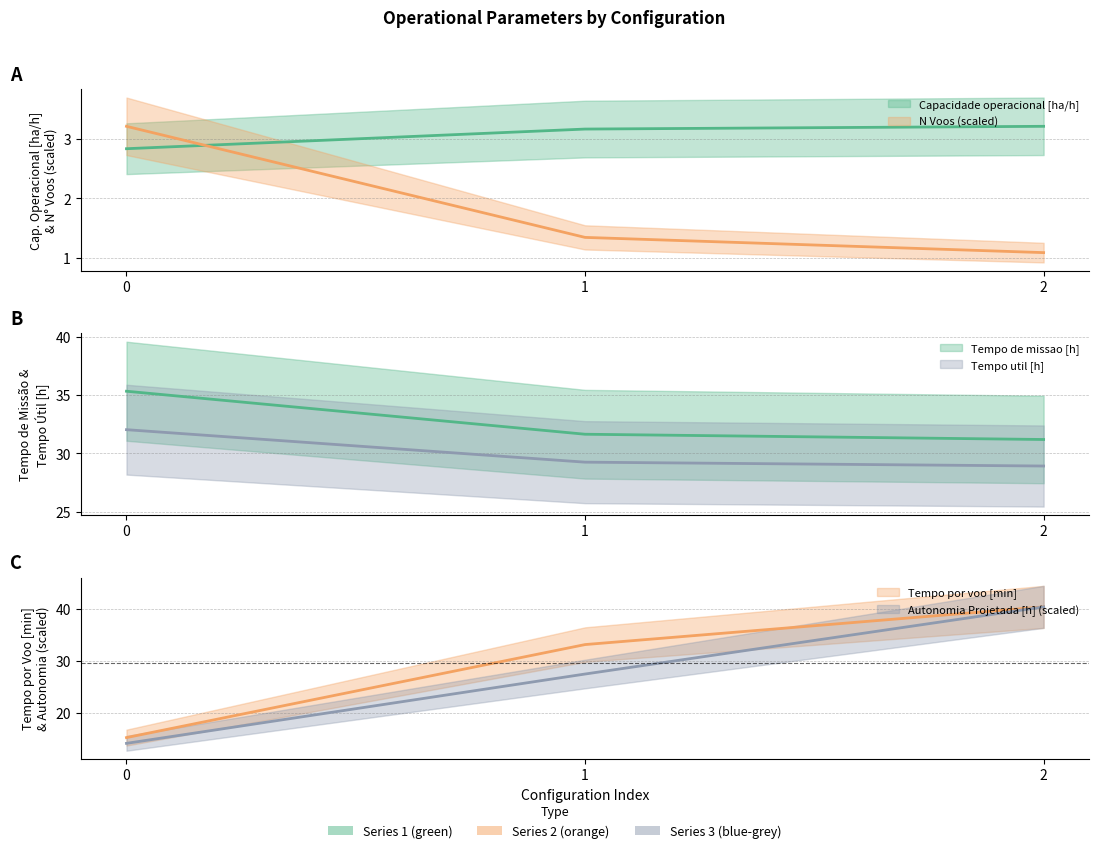

How many lines are shown in the chart?

6